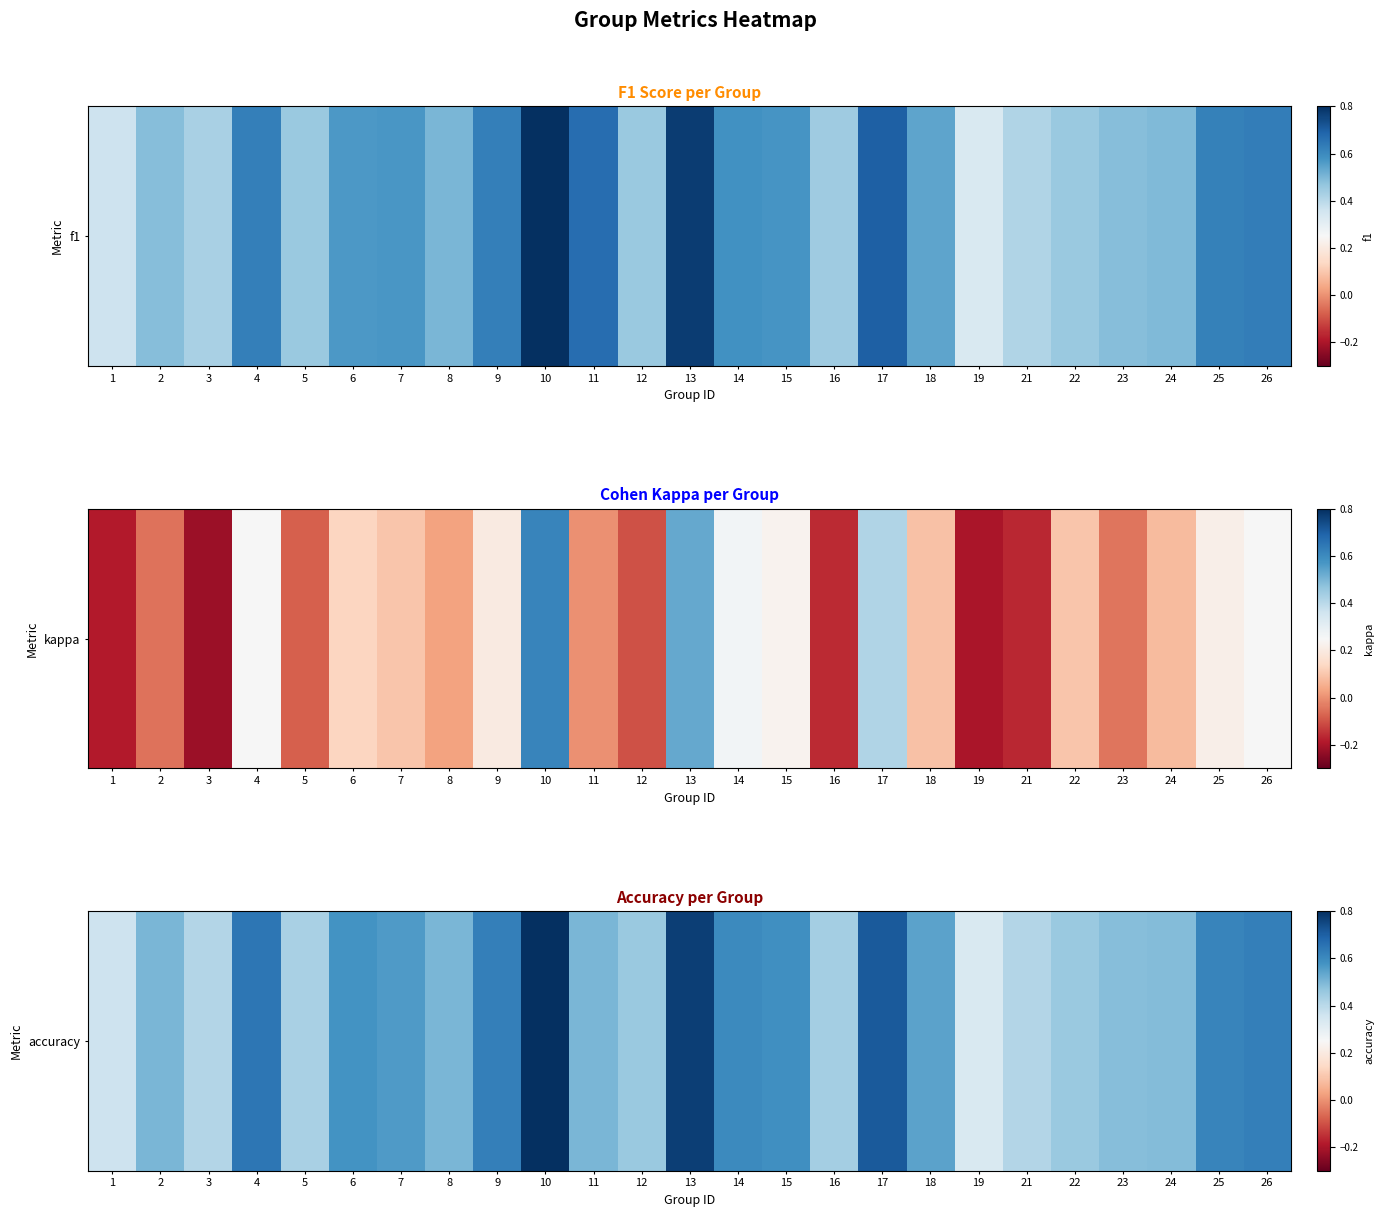

What is the average value?

0.5